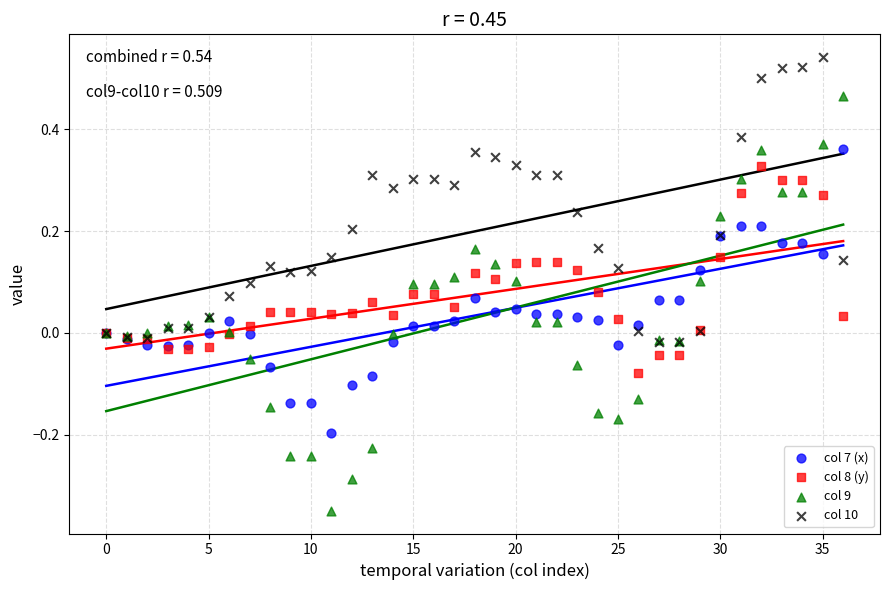

Which series has the widest spread of Y values?

col 9